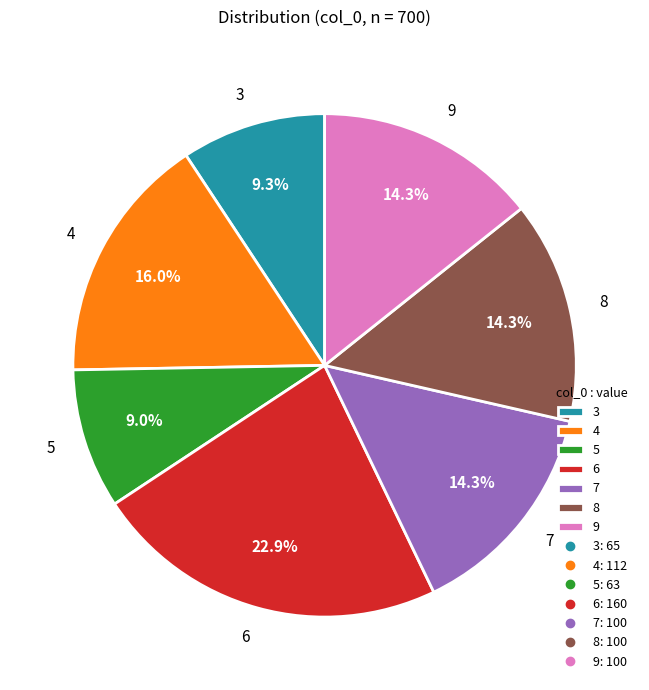

What percentage is the 6 slice, to the nearest percent?

23%